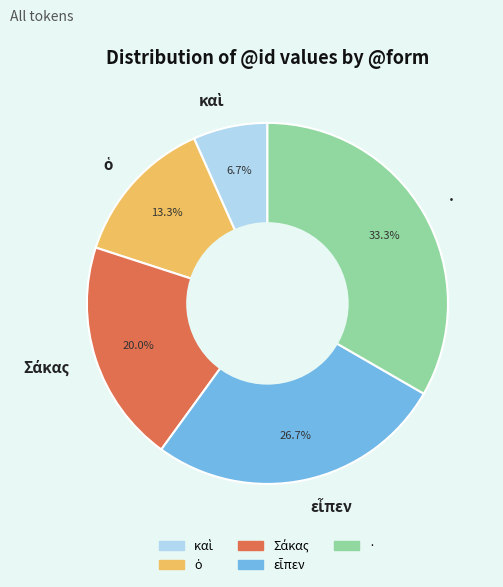

How much of the chart is everything except ·?

66.7%